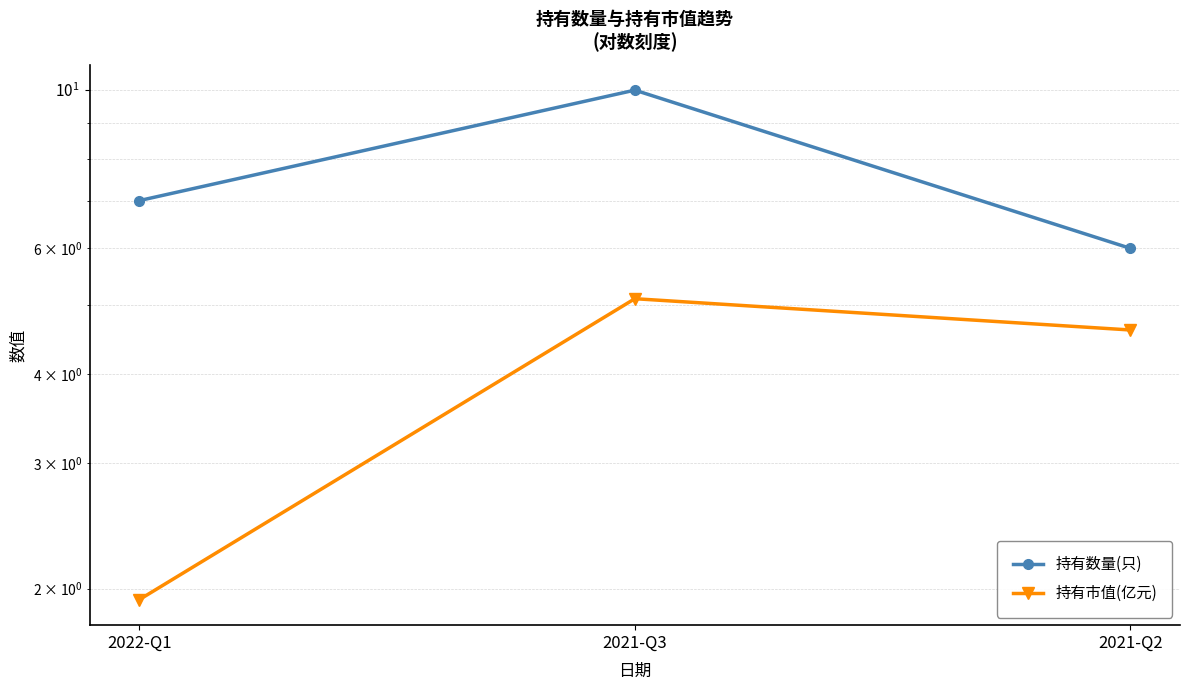

What value does the 持有数量(只) series have at 2021-Q2?

6.0